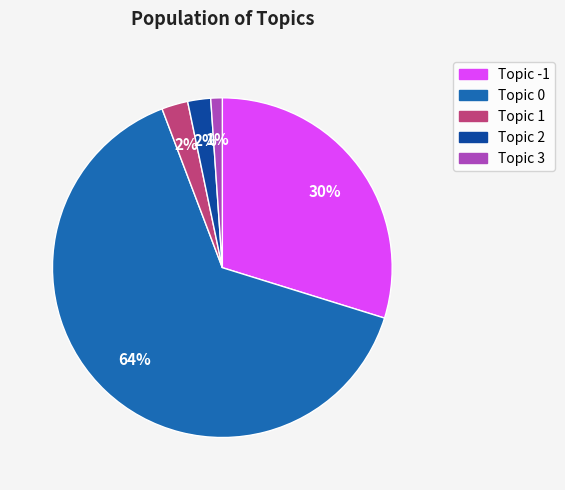

Which has a higher value, Topic 1 or Topic 0?

Topic 0